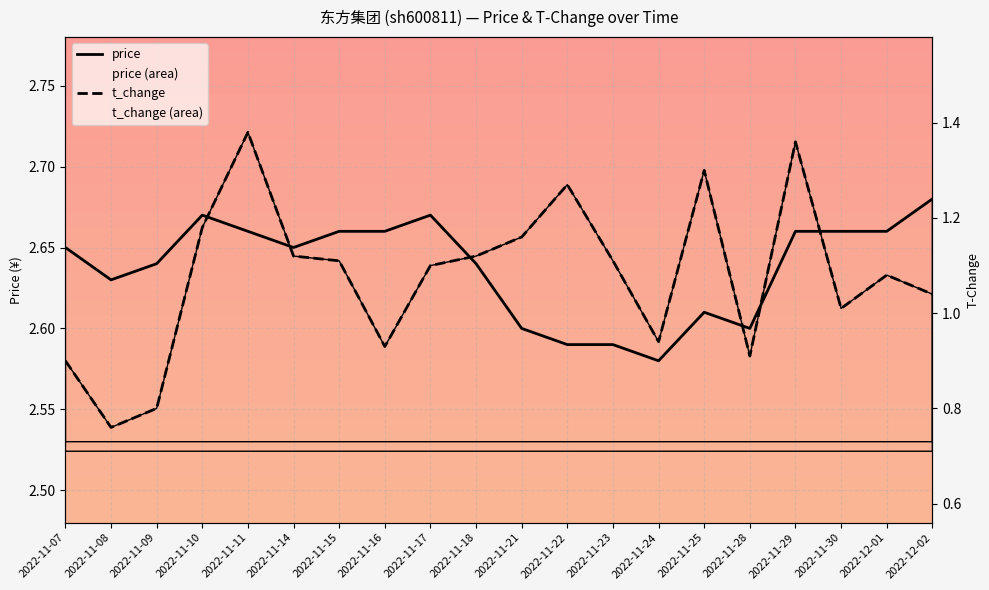

At which label does price reach its minimum?

2022-11-24